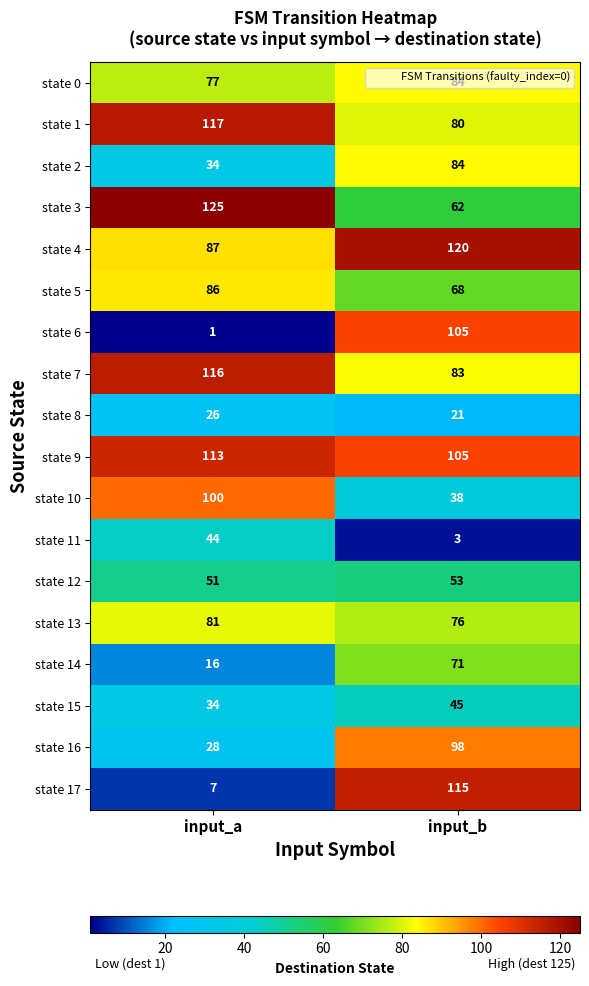

What is the average value of the state 14 series?

44